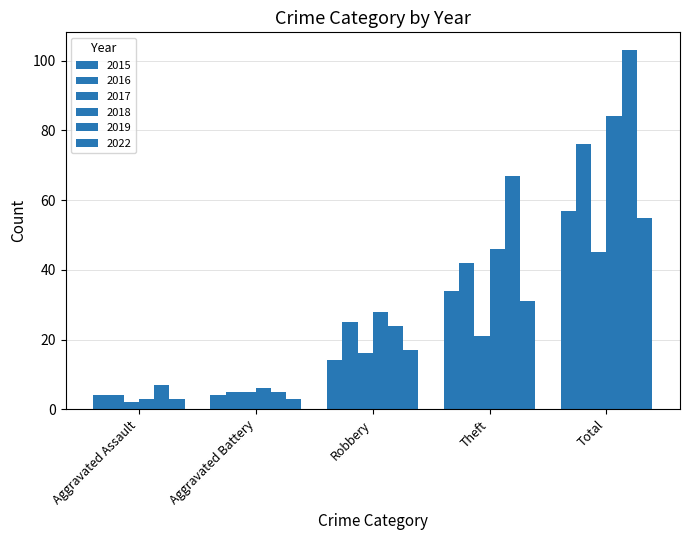

What is the difference between the 2022 values at Aggravated Battery and Robbery?

14